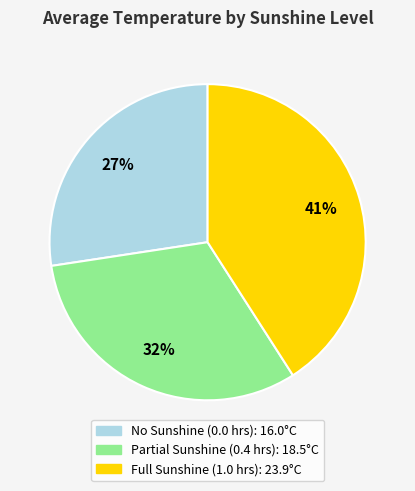

How many slices are in this pie chart?

3